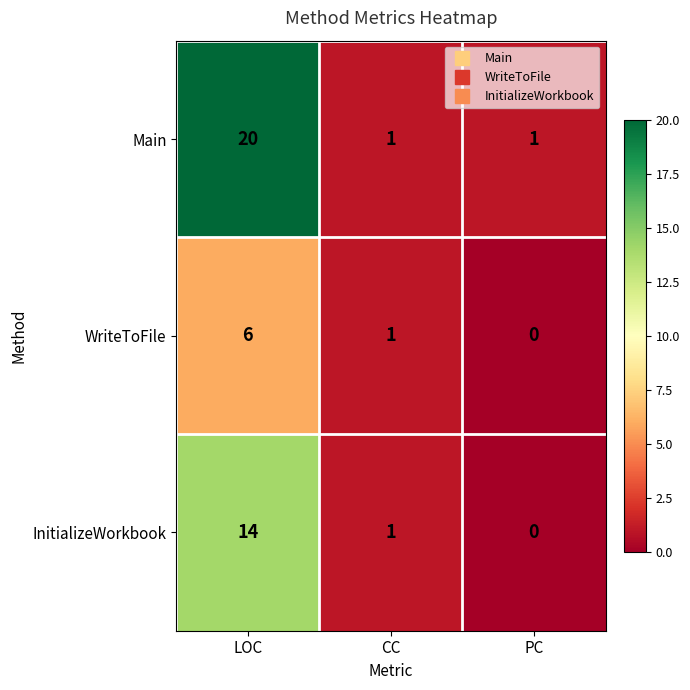

Which series has the largest range (max minus min)?

Main